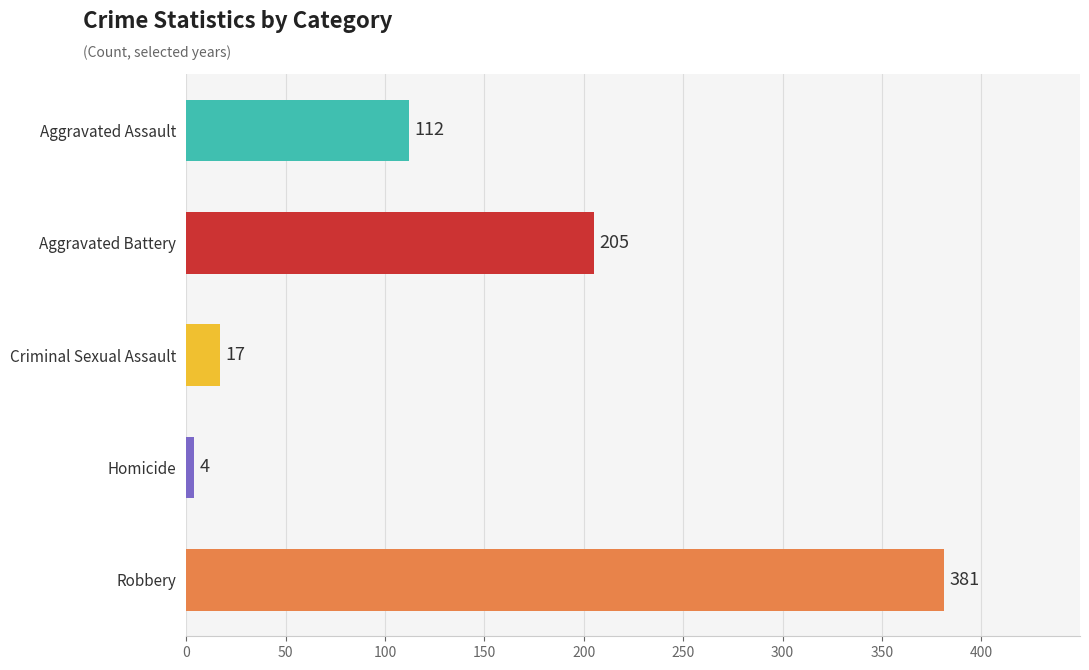

What is the change in value from Aggravated Assault to Aggravated Battery?

+93